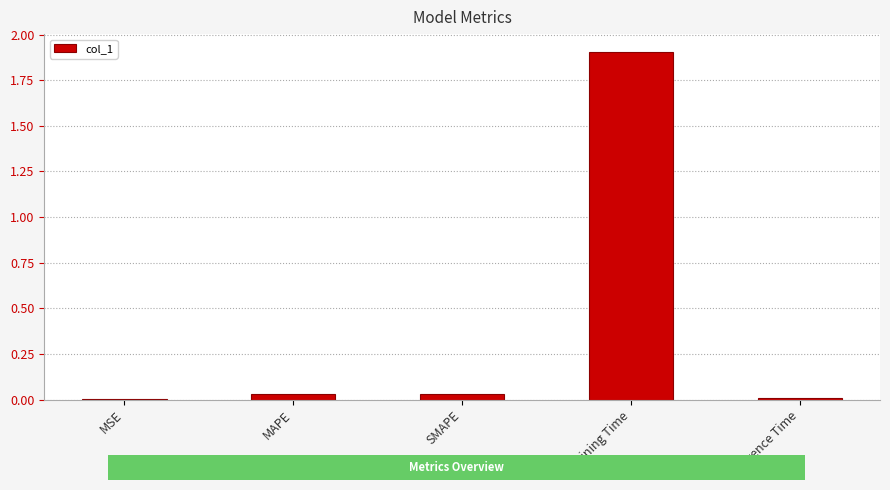

The chart shows a value of 0.0 at MAPE. True or false?

True